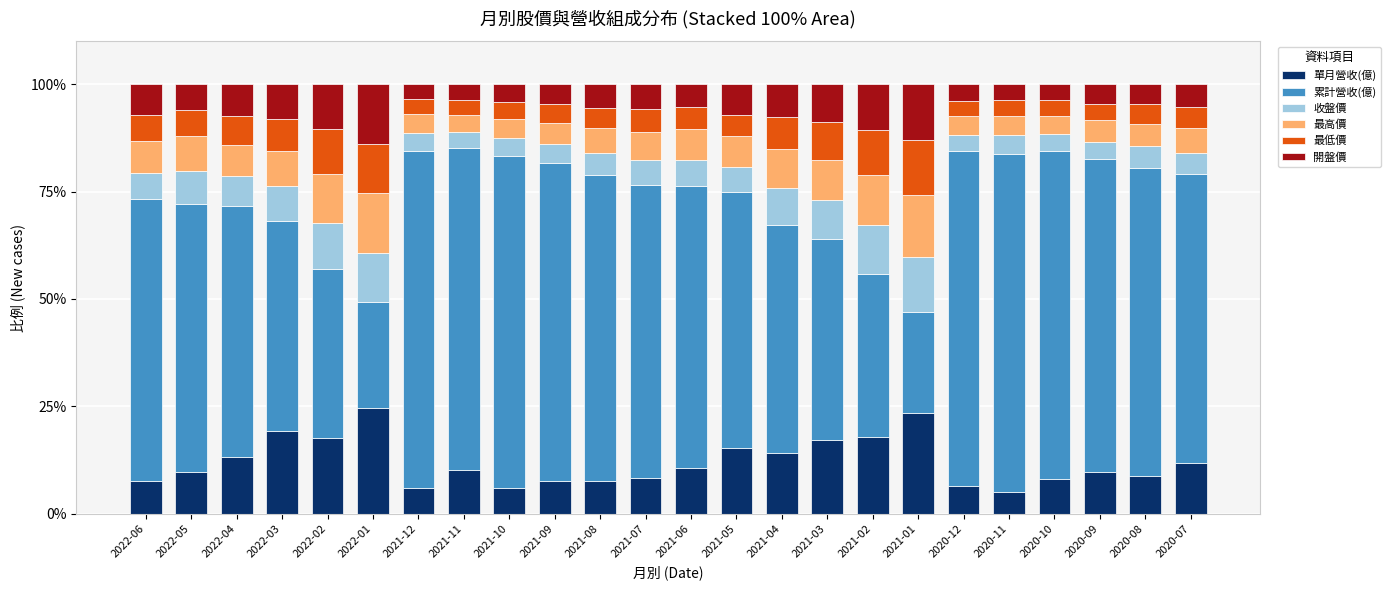

What is the sum of all 單月營收(億) values?

286.3